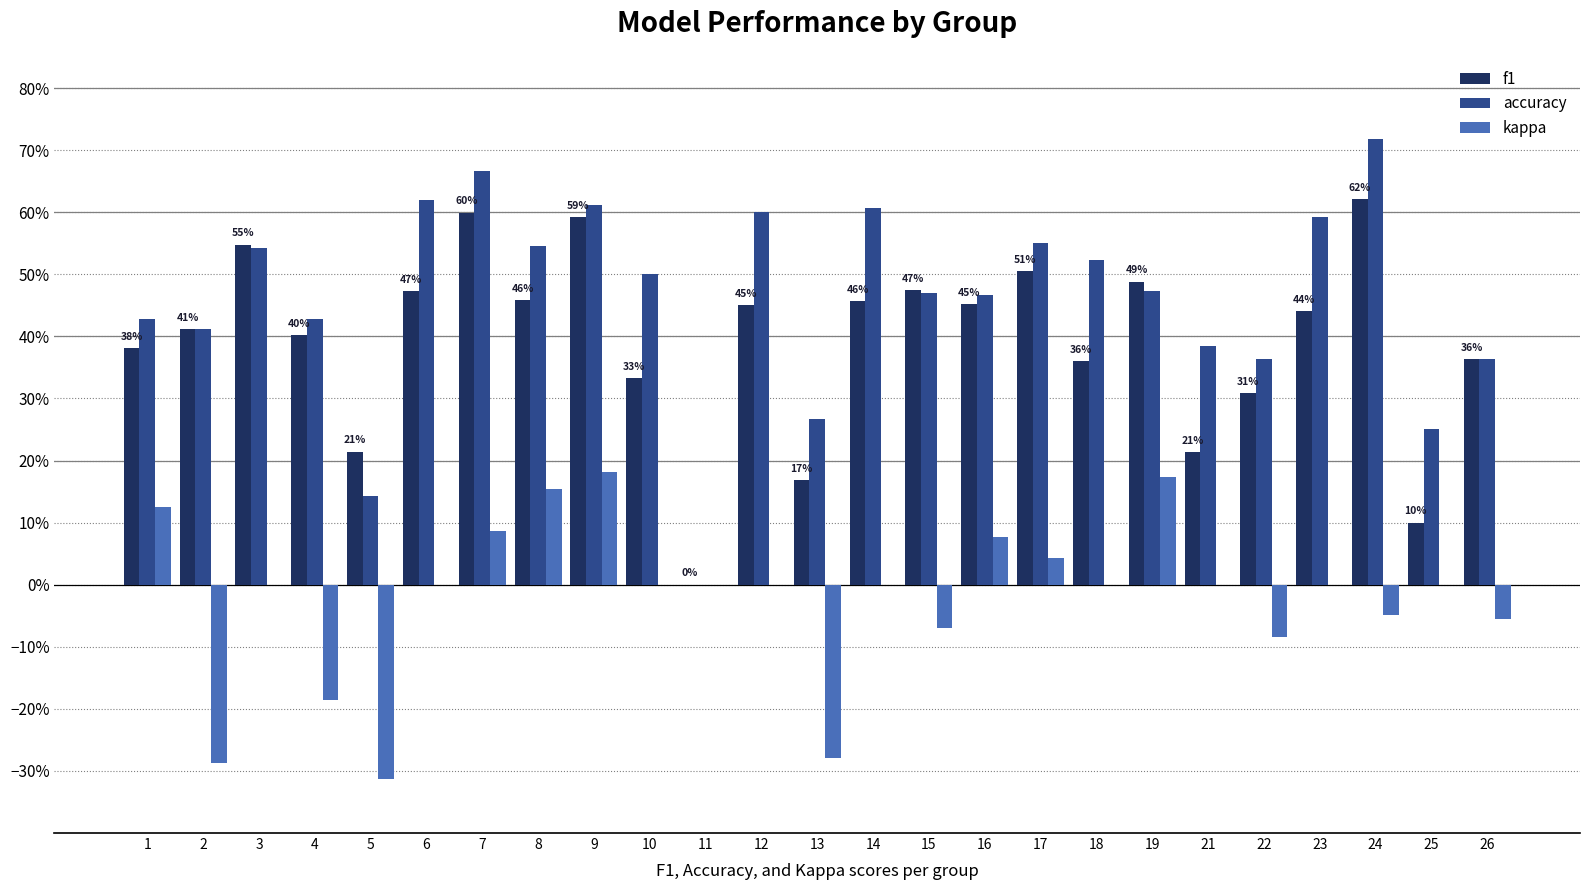

At 13, list the series in order from smallest to largest.

kappa, f1, accuracy